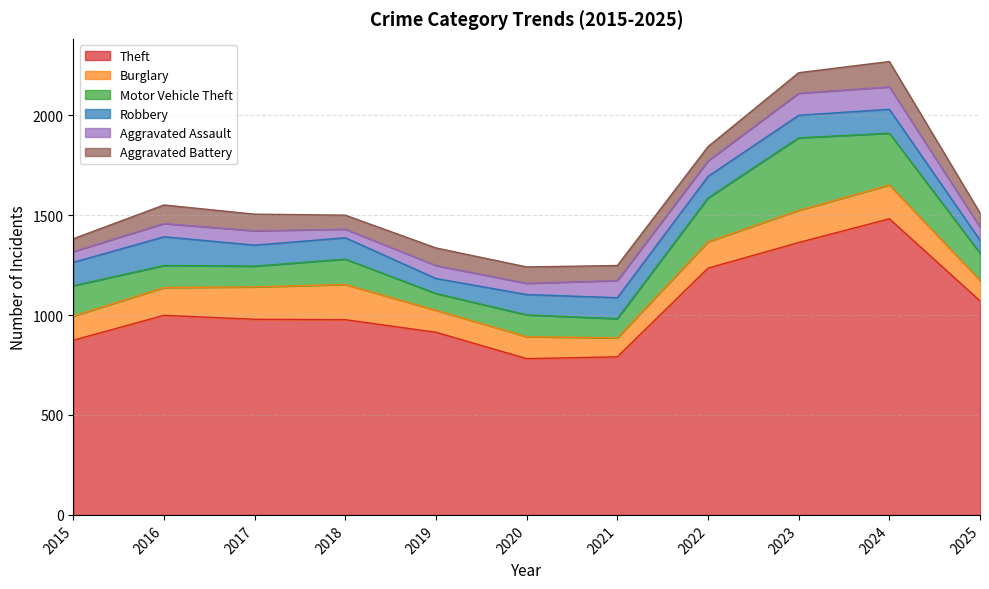

At 2017, list the series in order from smallest to largest.

Aggravated Assault, Aggravated Battery, Motor Vehicle Theft, Robbery, Burglary, Theft